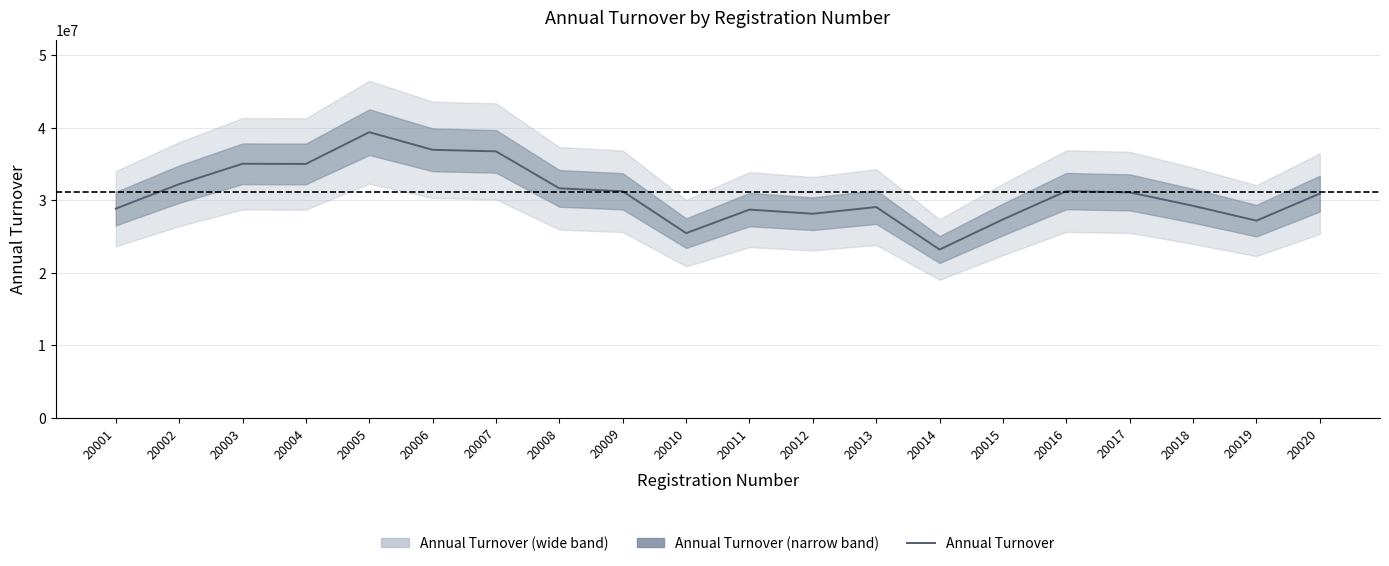

Which label corresponds to the smallest value in the chart?

20014